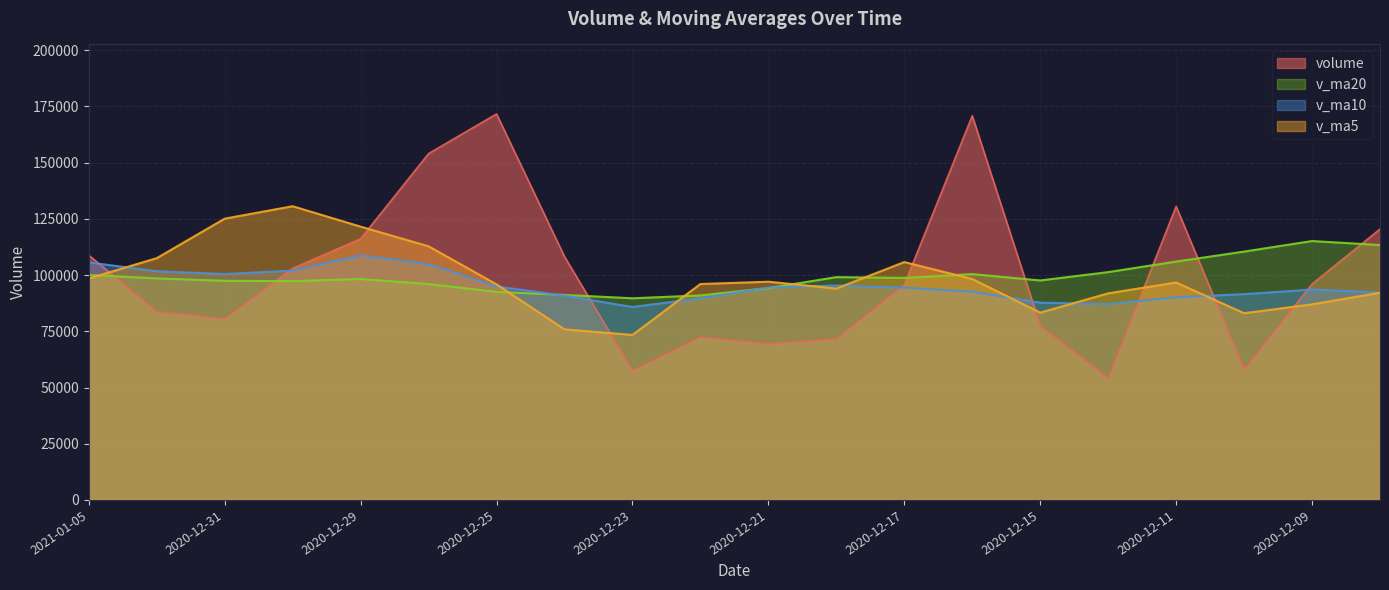

True or false: volume has a value of 128335.9 at 2020-12-15.

False